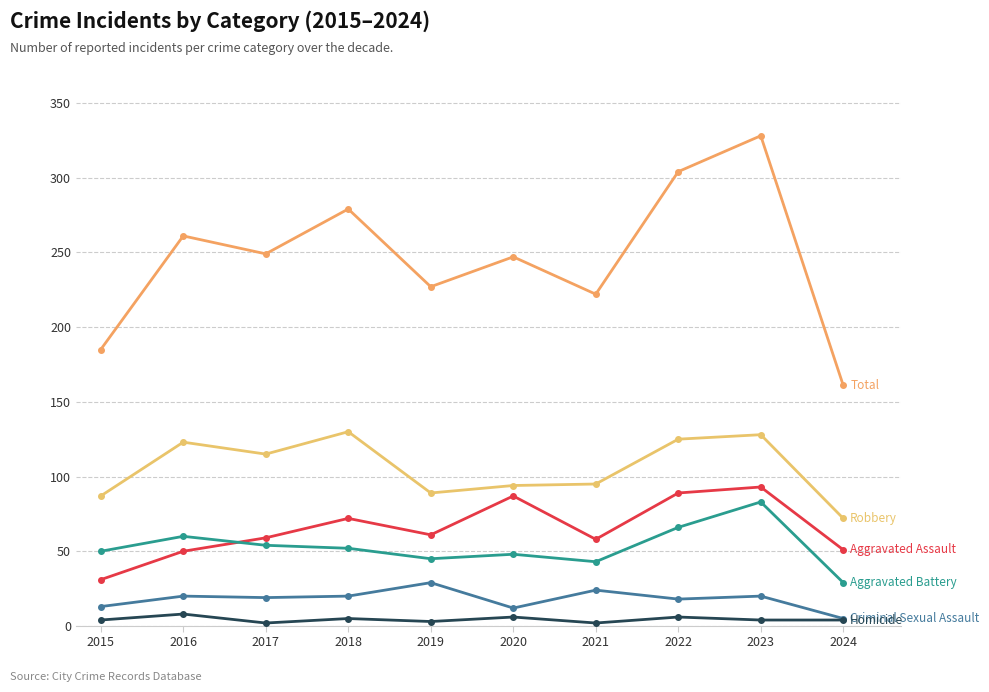

How many lines are shown in the chart?

6